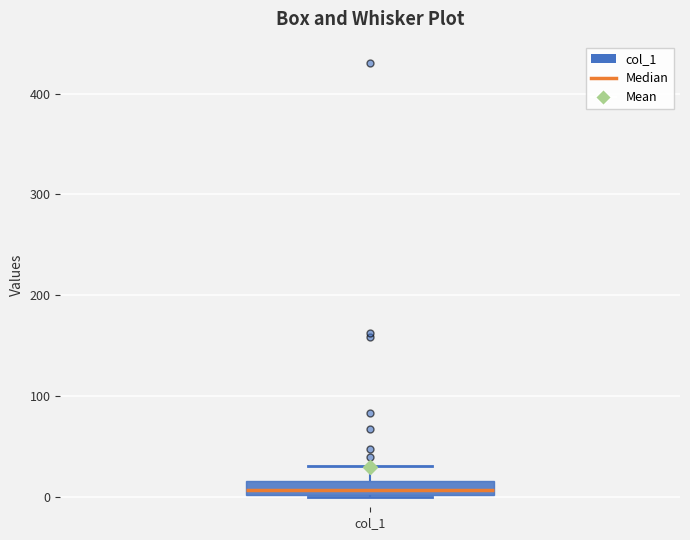

Where is the lower edge of the box for col_1 on the y-axis? The values are not printed on the chart, so give them approximately, as read against the axis.

0